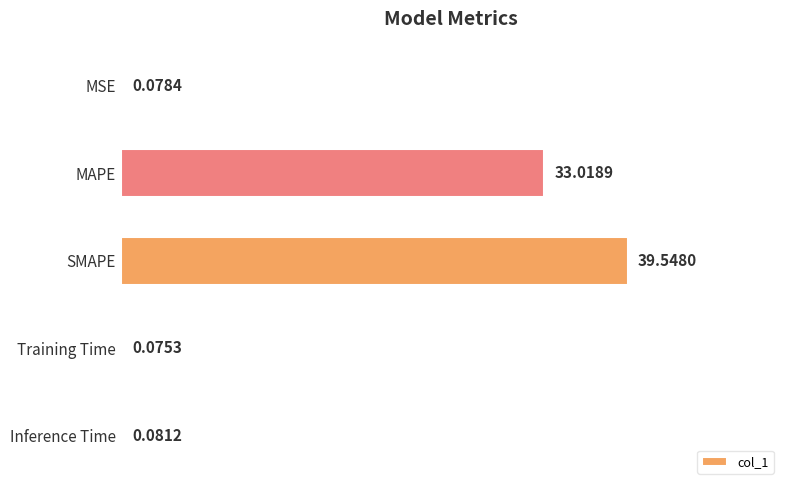

Which label corresponds to the largest value in the chart?

SMAPE